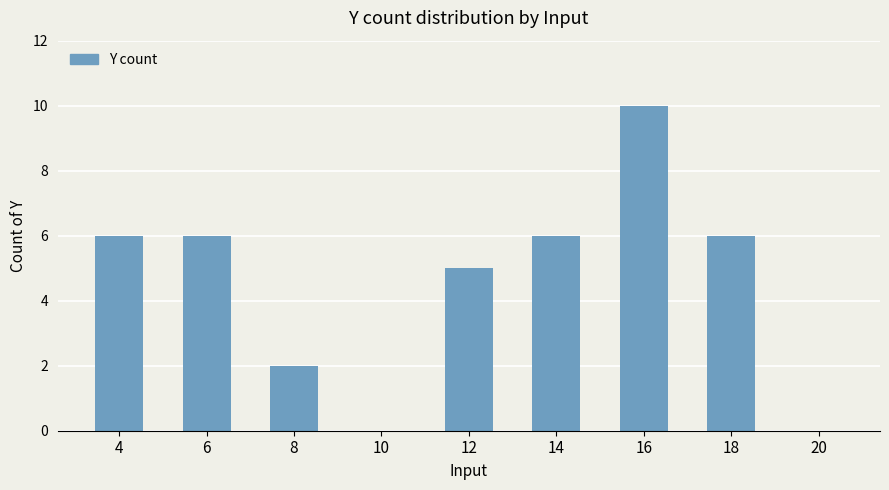

Is it true that the value at 4 is 6?

True